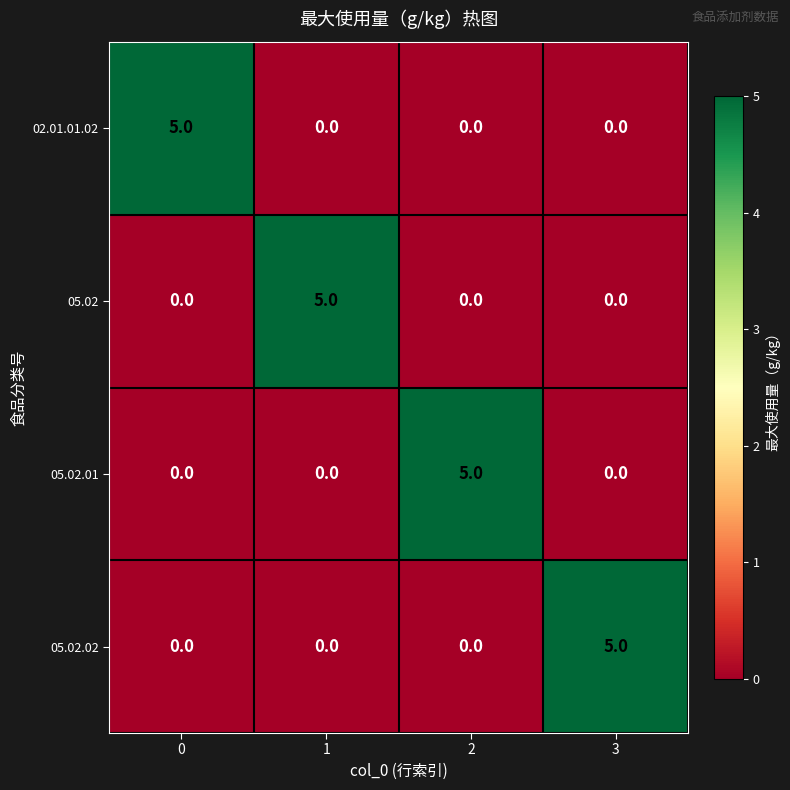

Count the 05.02.02 values in the range 0 to 5.

4